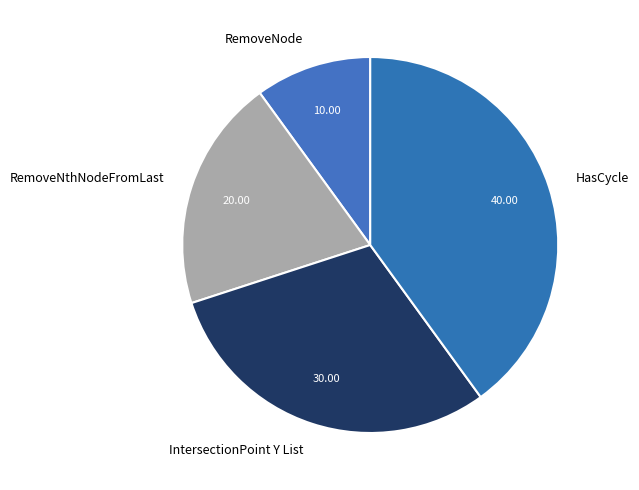

Do IntersectionPoint Y List and RemoveNode together represent more than half of the pie?

No